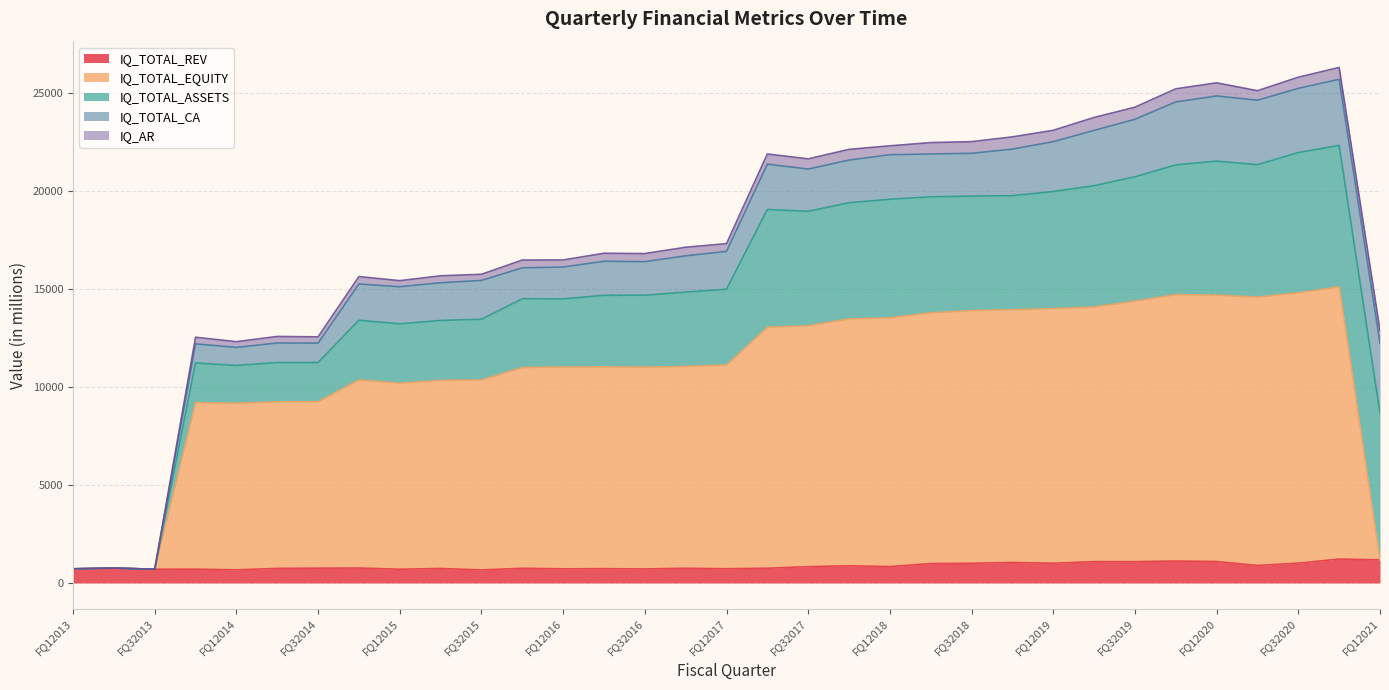

True or false: IQ_AR and IQ_TOTAL_REV cross at least once.

False